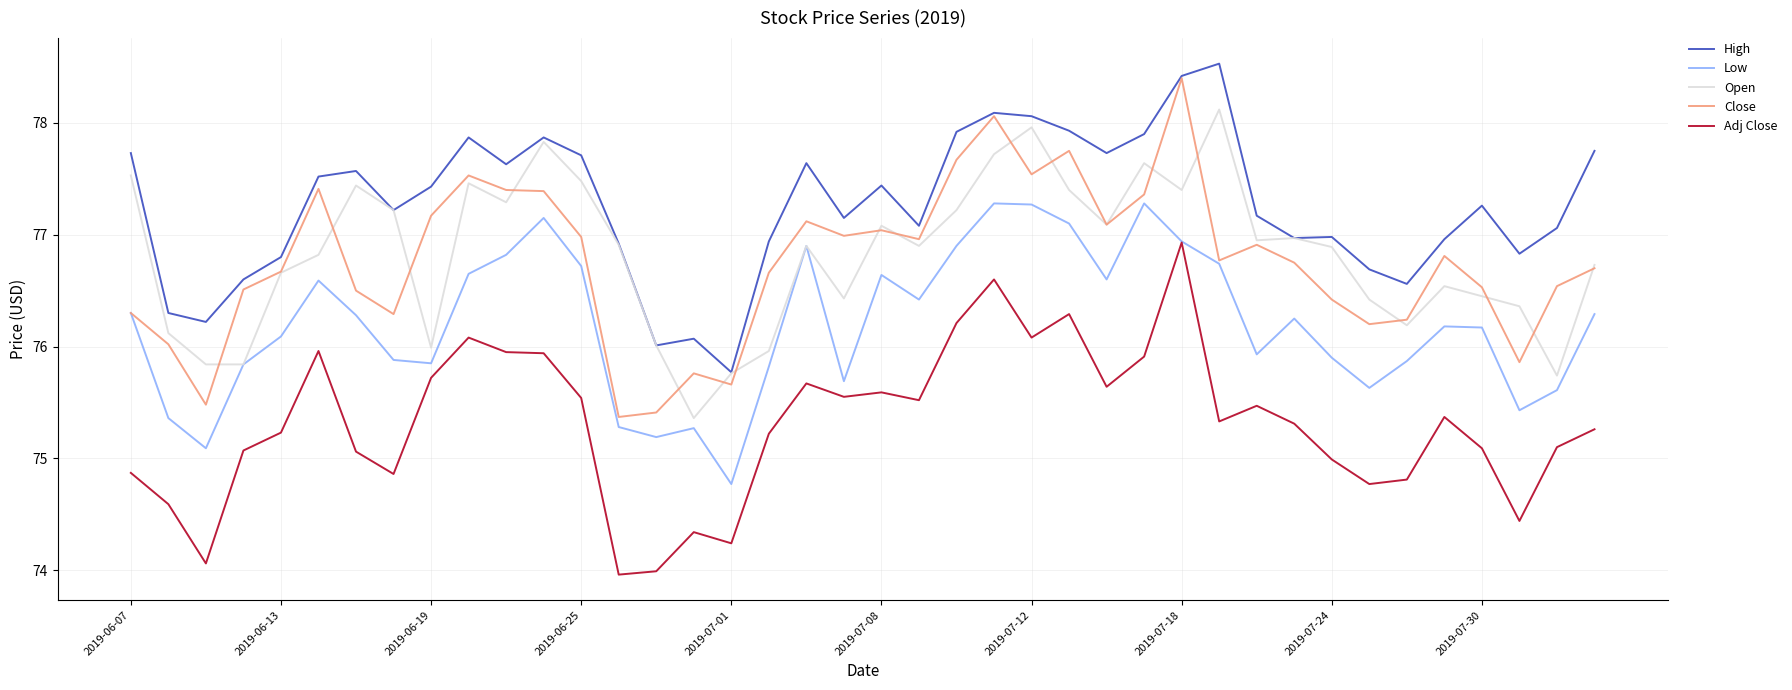

True or false: High and Low cross at least once.

False